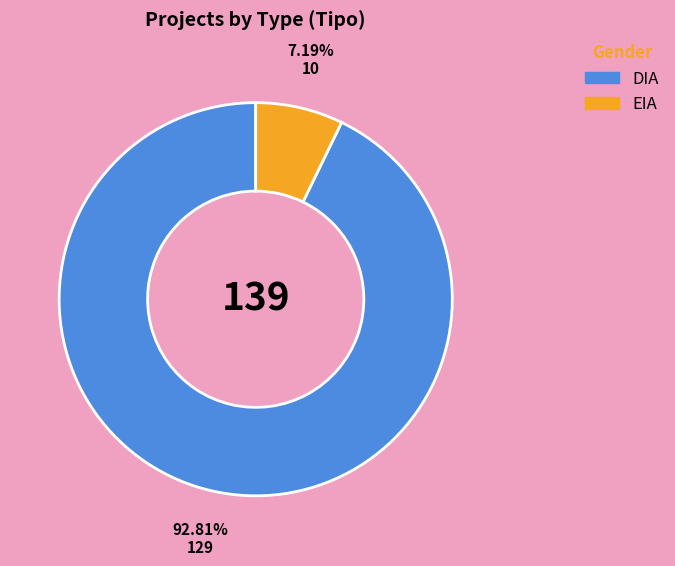

To the nearest percent, what percentage of the pie is DIA?

93%